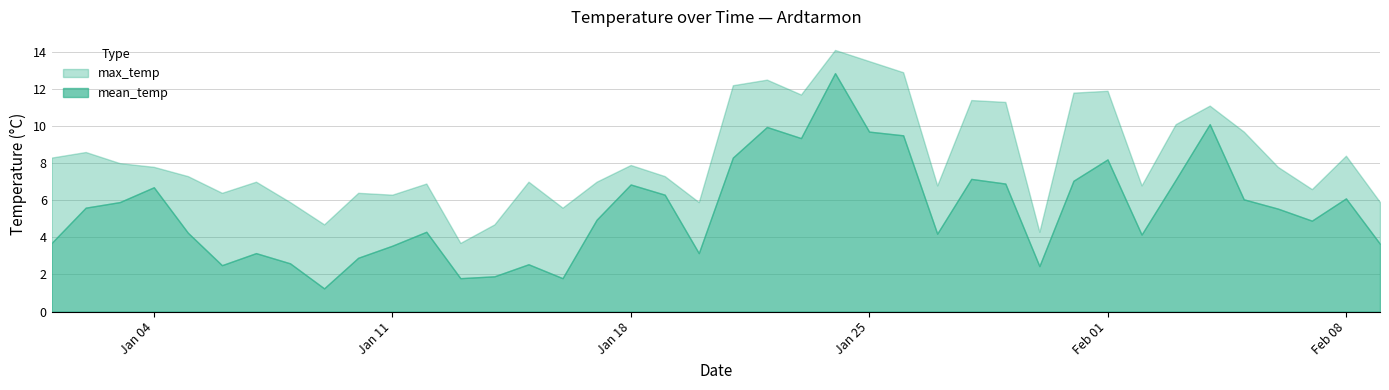

In mean_temp, how many points are higher than both neighbors (excluding endpoints)?

11